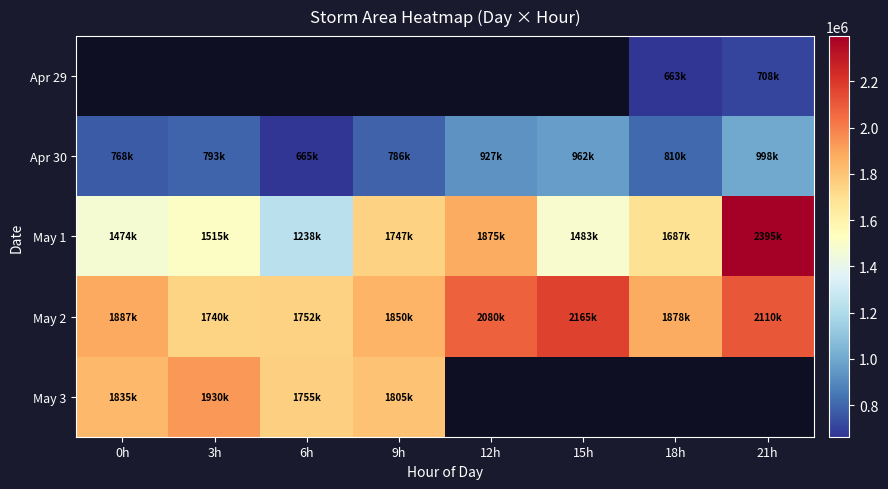

How many values in the Apr 30 series are below 810000?

4